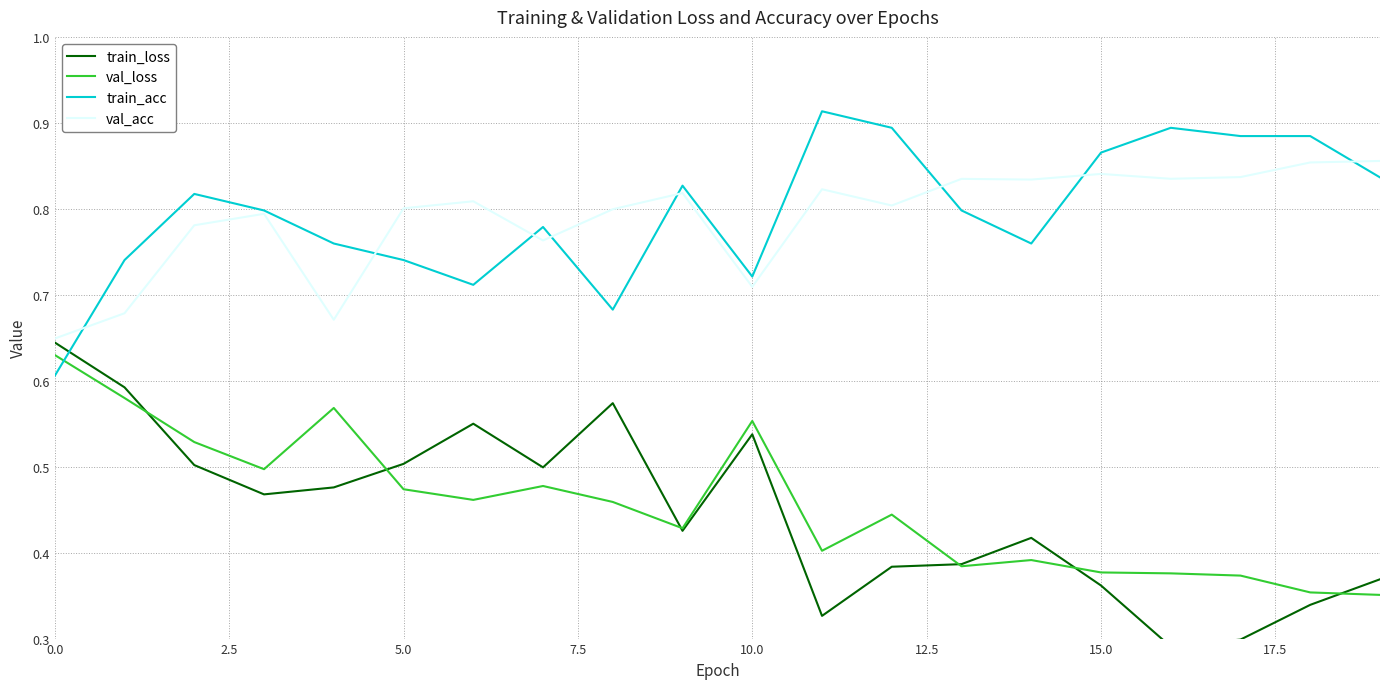

How many intersections are there between val_loss and train_acc?

1